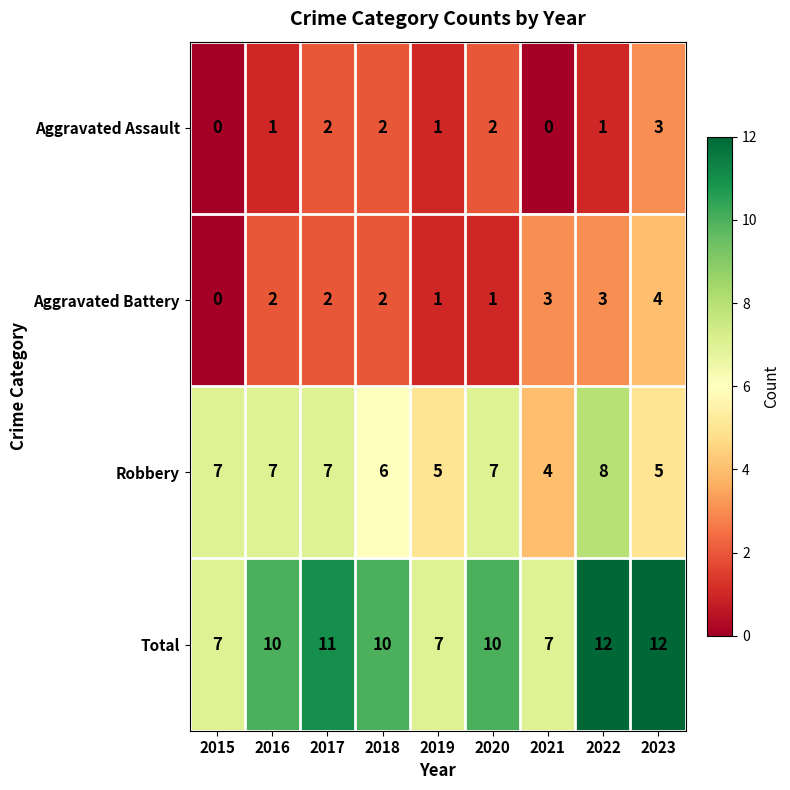

Rank the series by their maximum value, from highest to lowest.

Total, Robbery, Aggravated Battery, Aggravated Assault